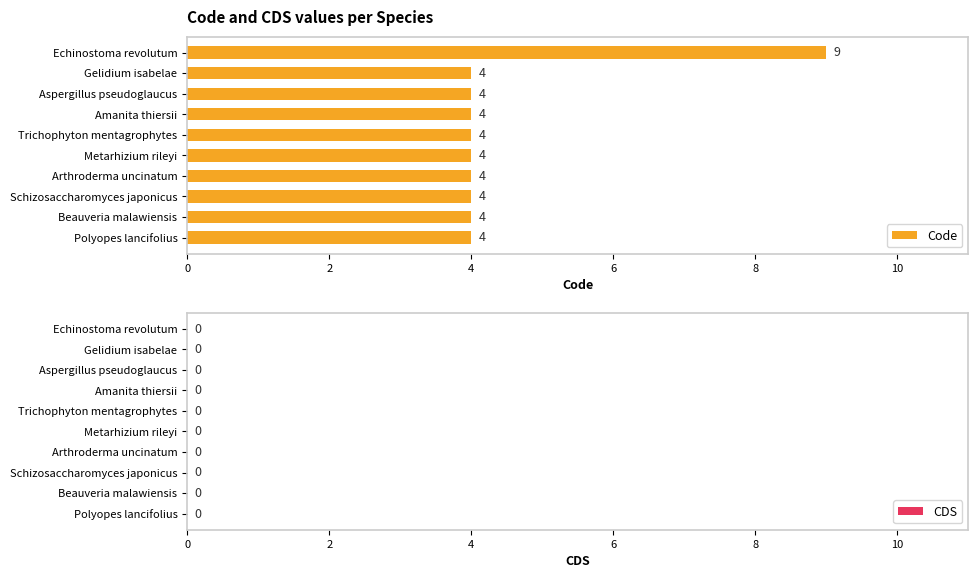

Count the values in the range 4 to 5.

9